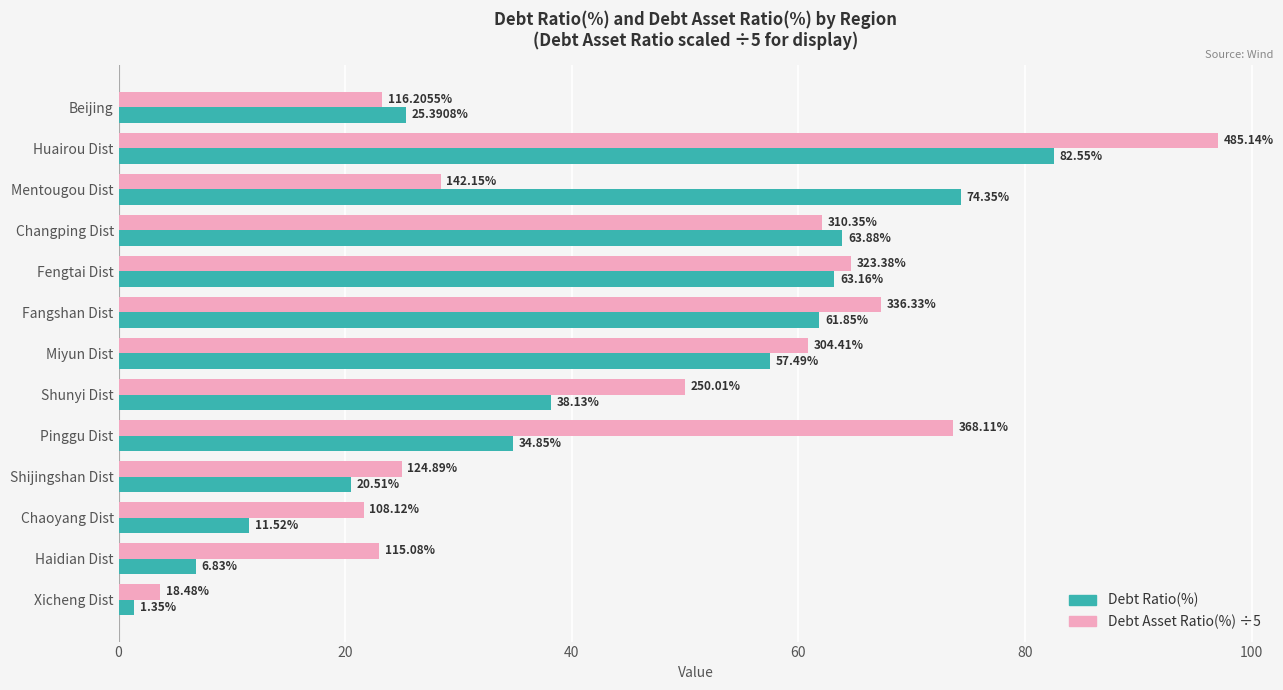

What is the sum of the Debt Asset Ratio(%) ÷5 values at Changping Dist and Haidian Dist?

85.1